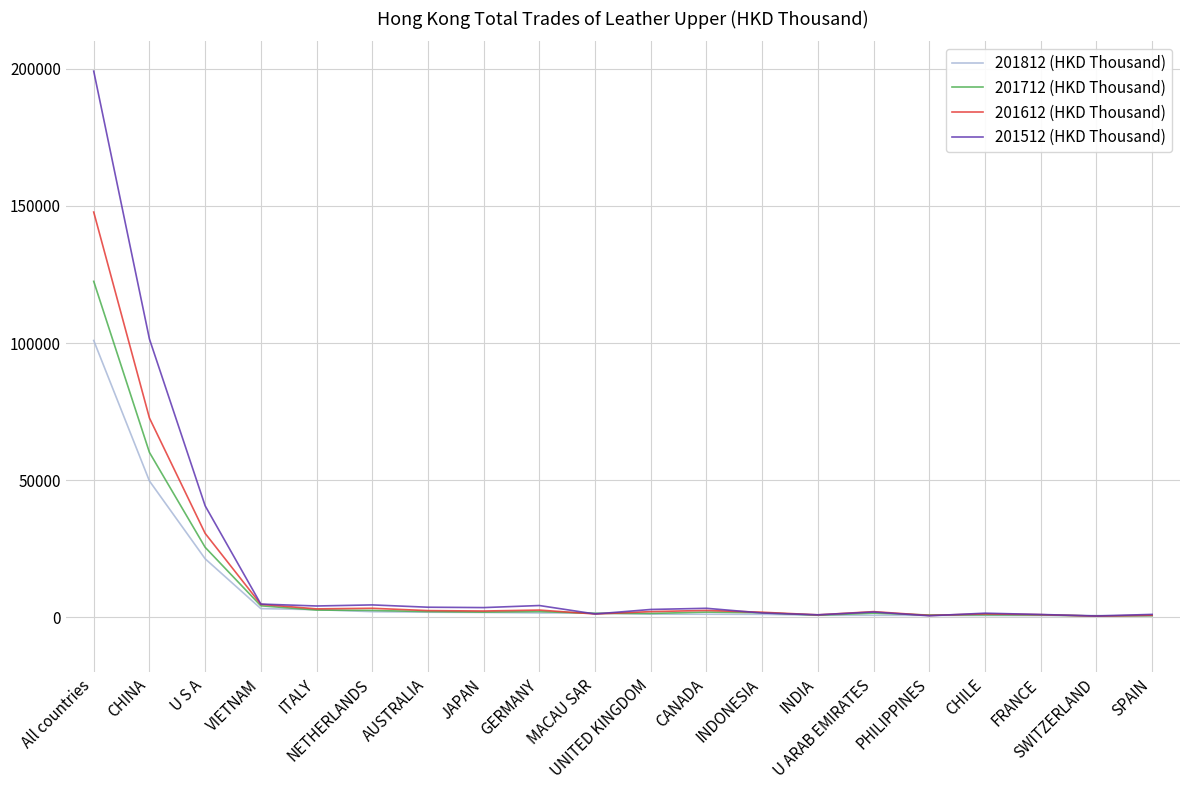

Which series has the largest total across all categories?

201512 (HKD Thousand)